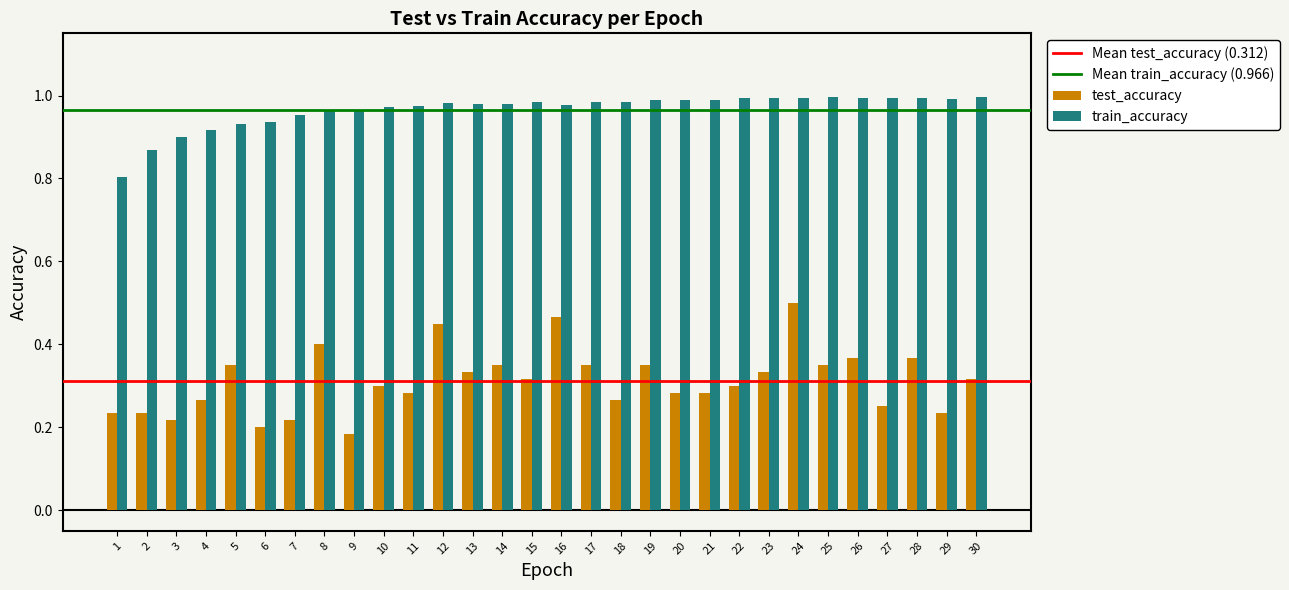

What is the sum of all test_accuracy values?

9.4